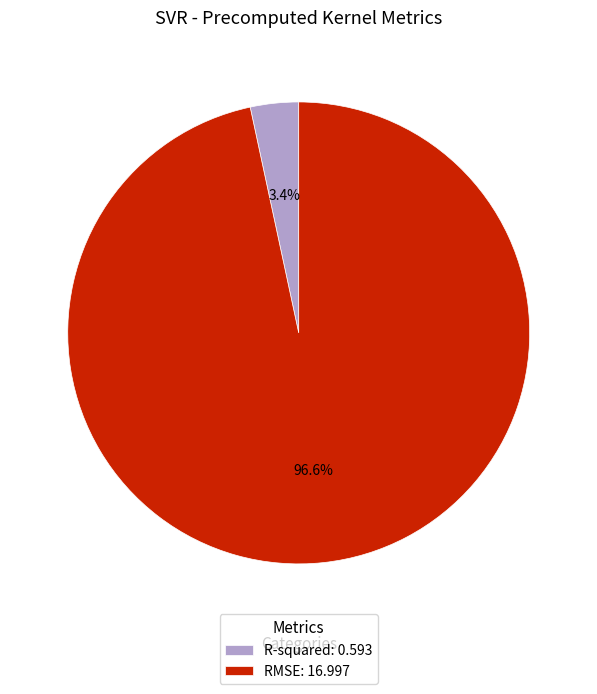

Count the number of slices in the pie.

2